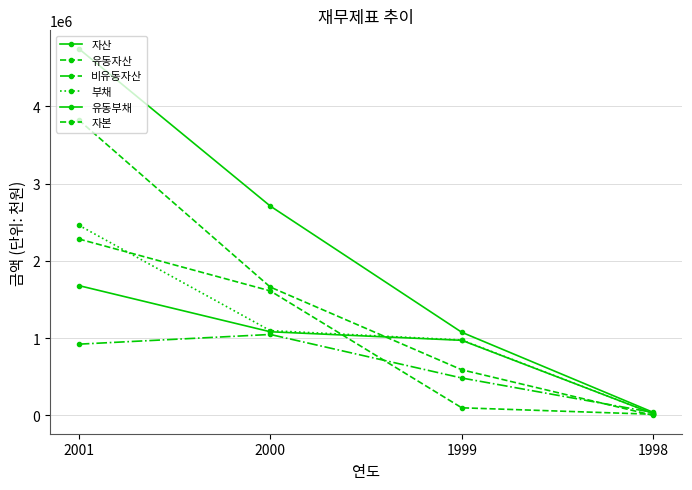

Which category has the lowest value in the 부채 series?

1998